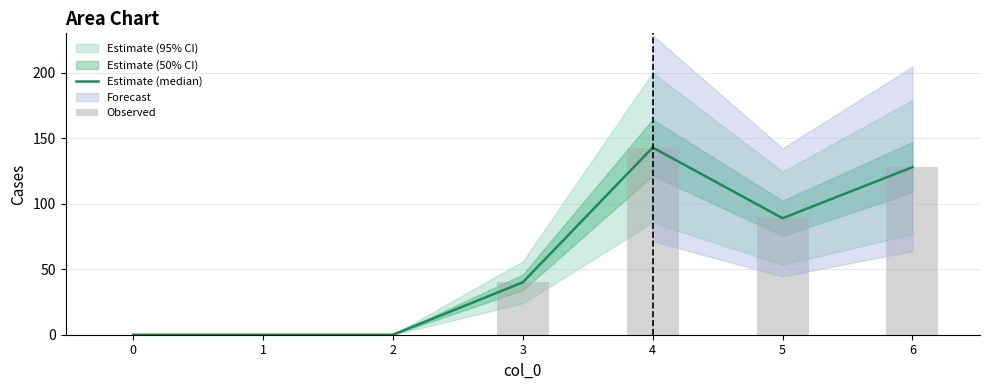

Reading right to left, list all the values displayed in this chart.

Estimate (median): 128	89	143	40	0	0	0
Observed: 128	89	143	40	0	0	0